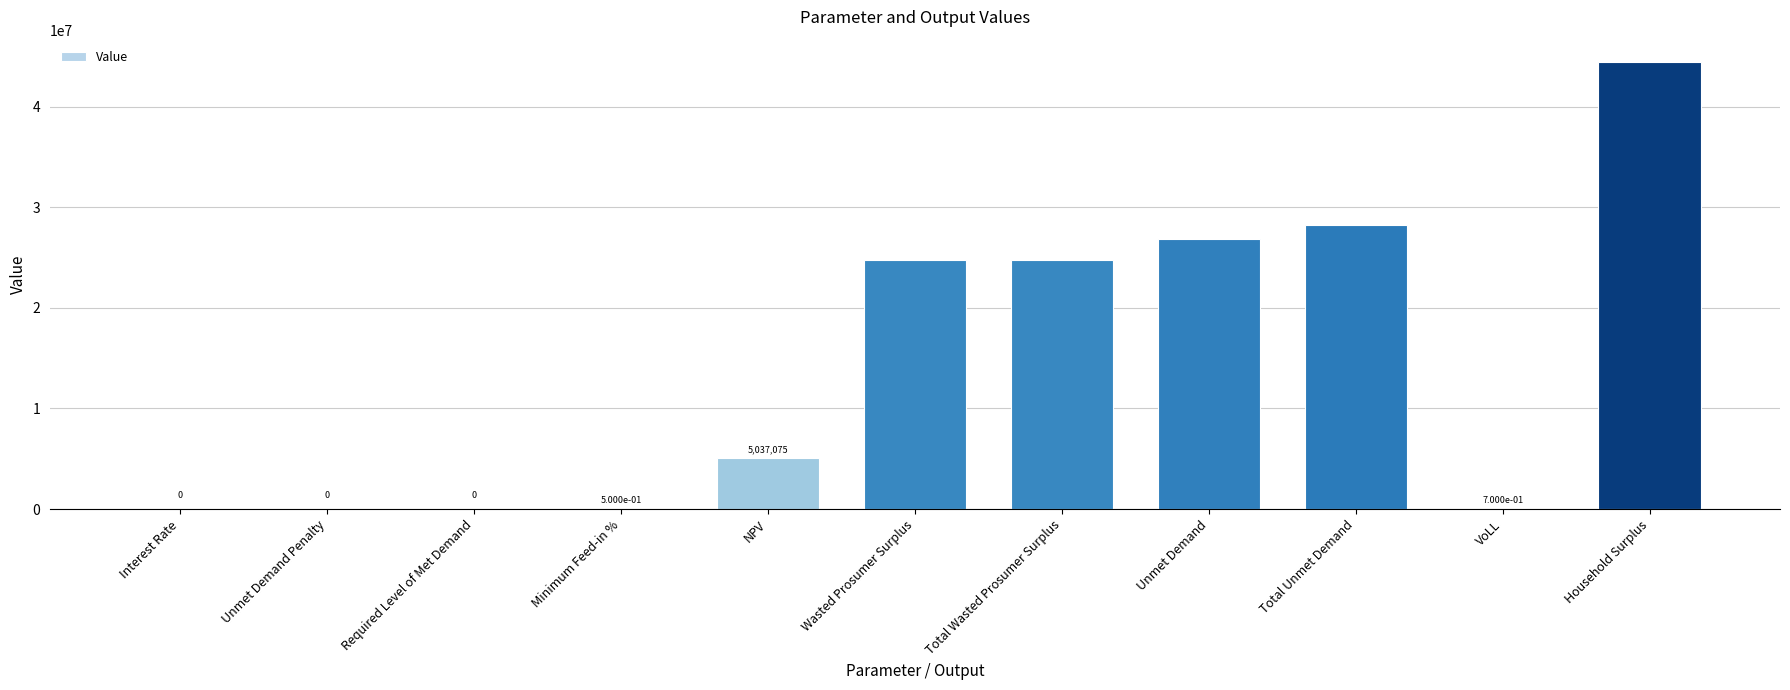

Is it true that the value at Household Surplus is 30439191.2?

False